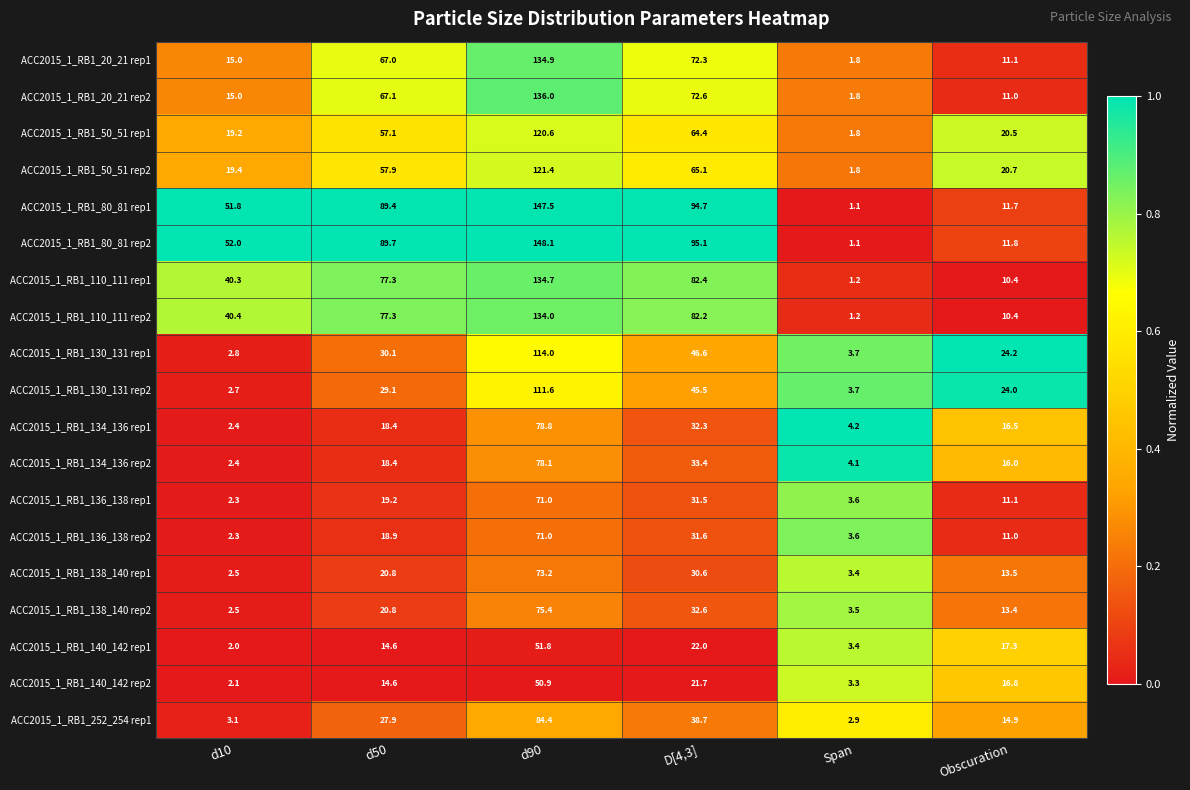

Which series has the largest total across all categories?

ACC2015_1_RB1_80_81 rep2